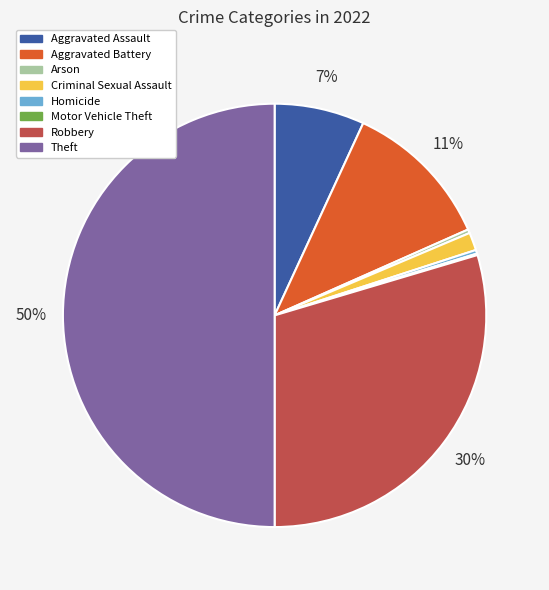

Is it true that Aggravated Battery is 11% of the pie?

True